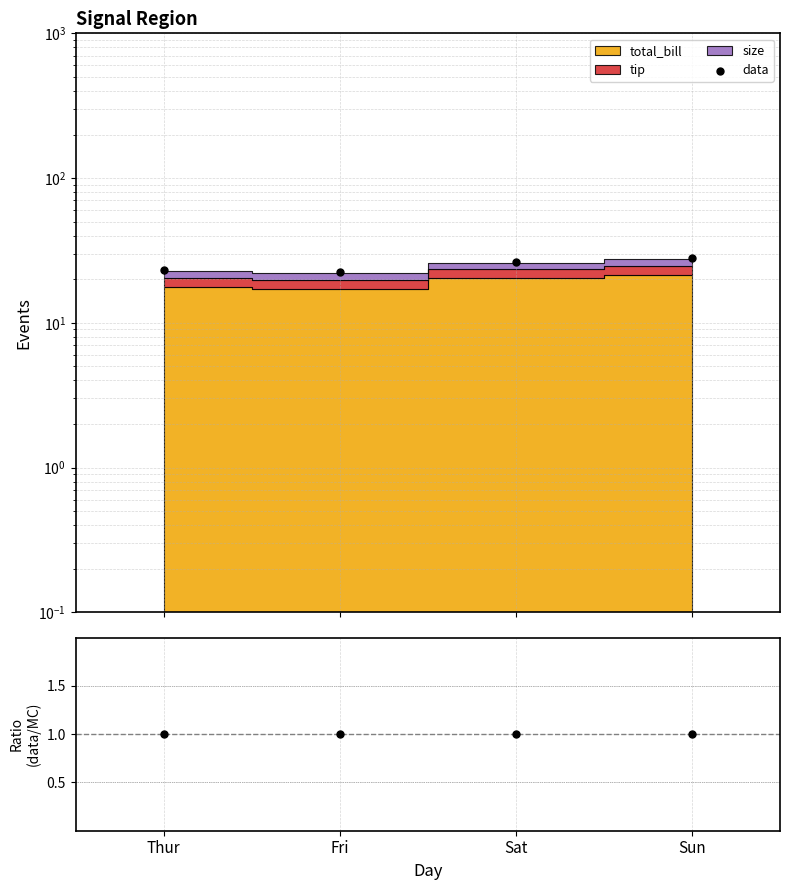

At how many categories does at least one series exceed 26?

2